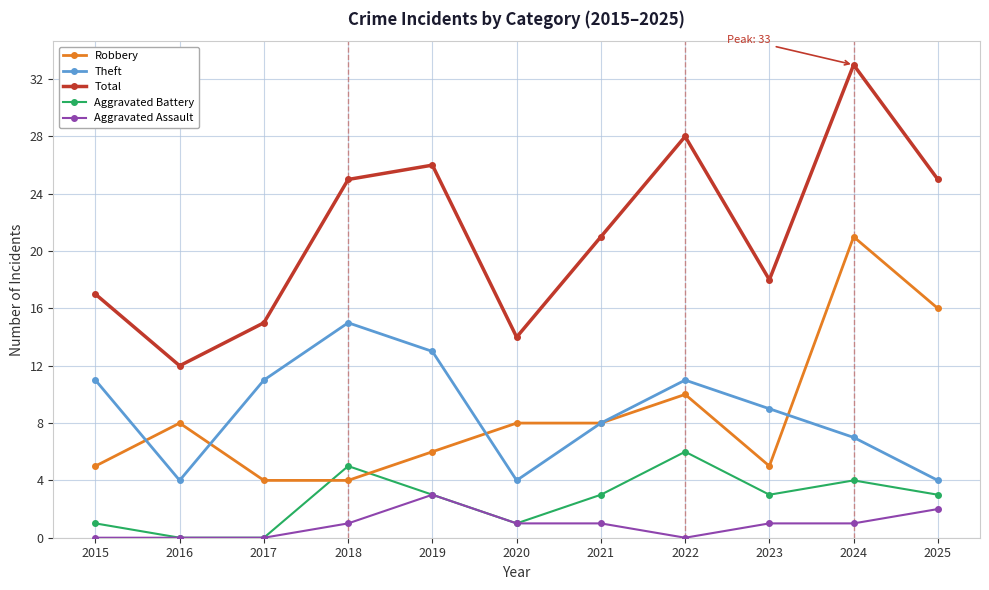

What is the difference between the maximum and minimum values in the Theft series?

11